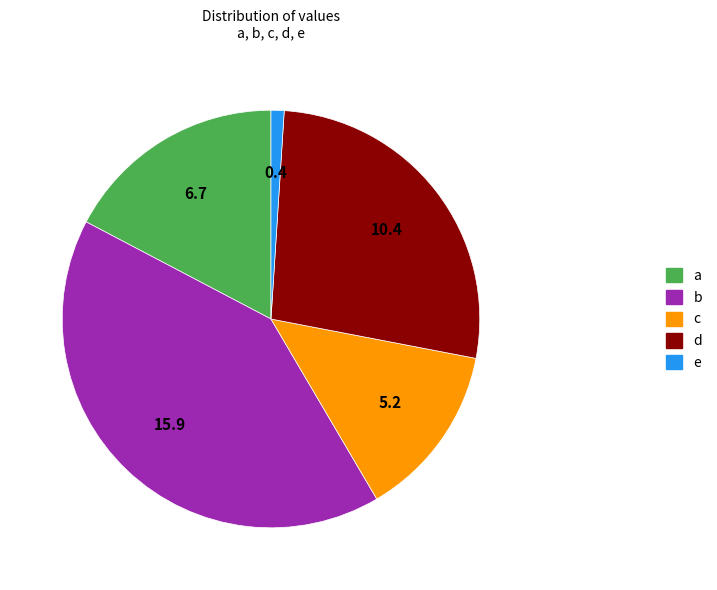

Is it true that e is 1% of the pie?

True